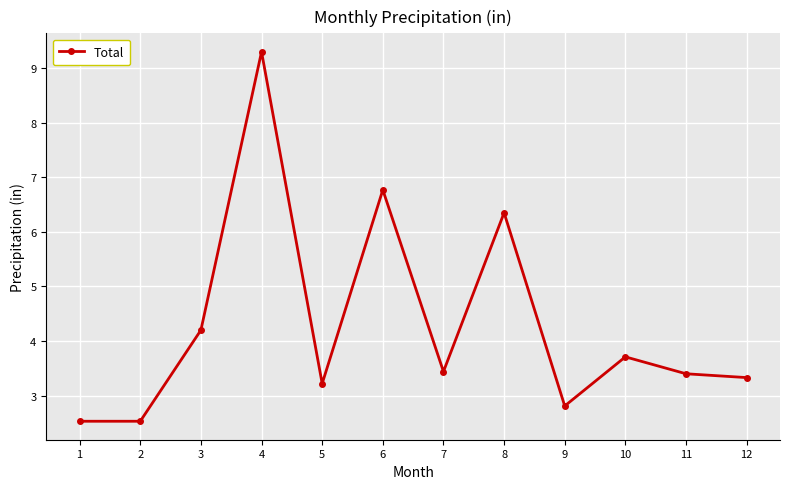

Is this an area chart (filled region under the line)?

No